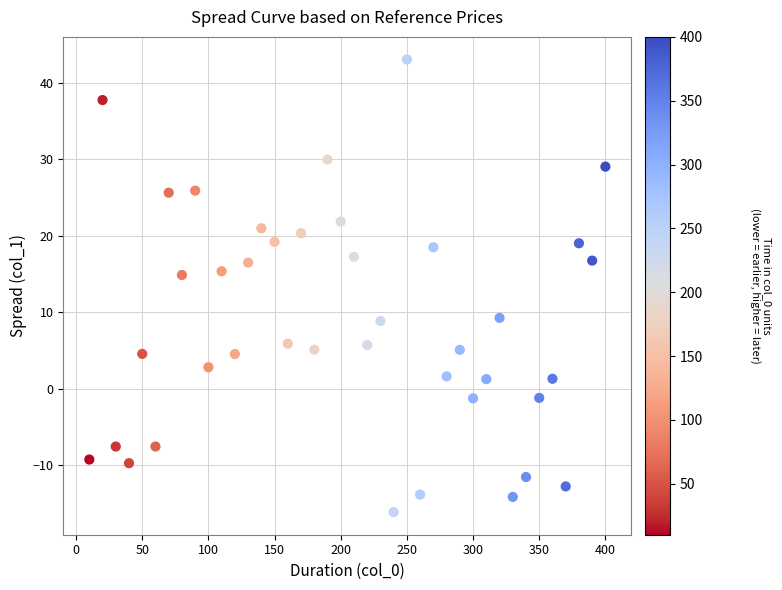

What is the range of X values (max minus min)?

390.0